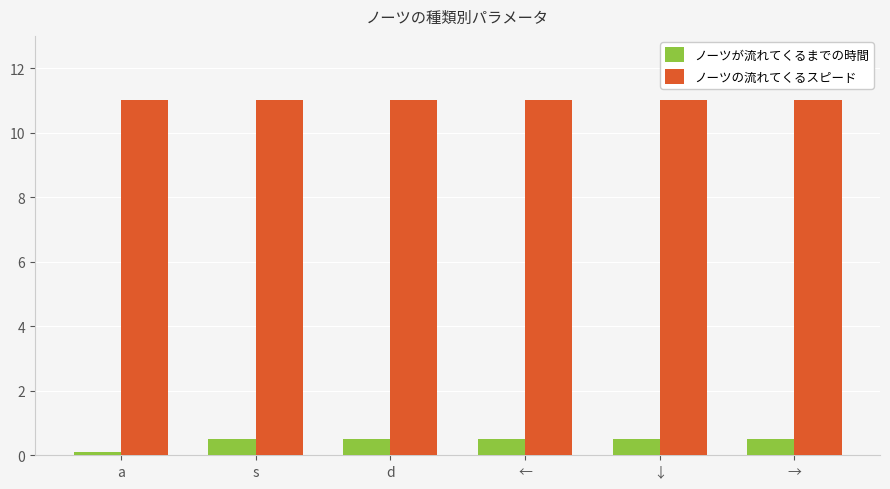

What is the lowest value of the ノーツが流れてくるまでの時間 series?

0.1